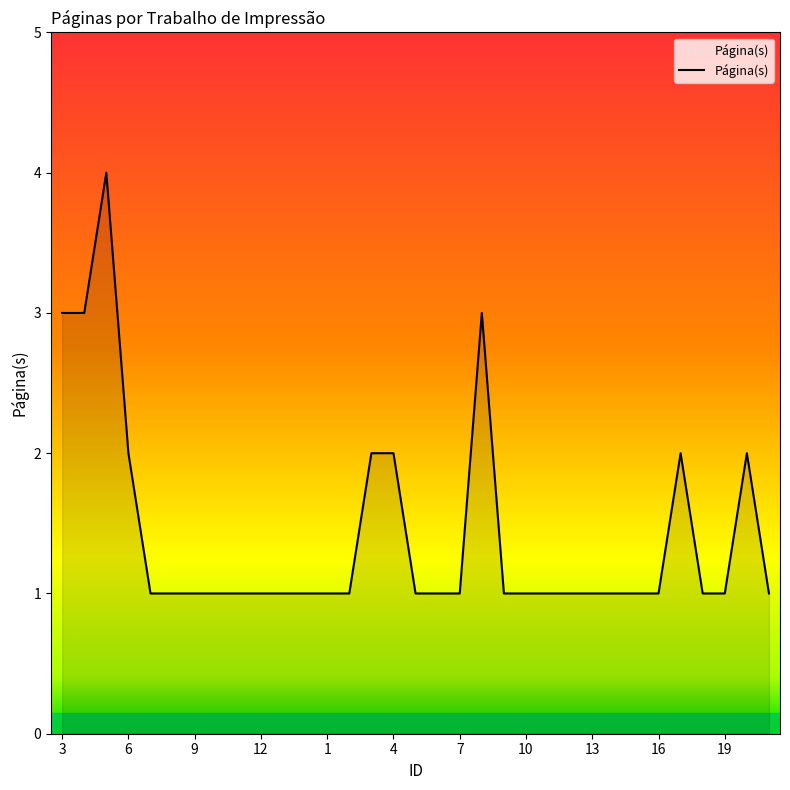

What is the maximum value shown in the chart?

4